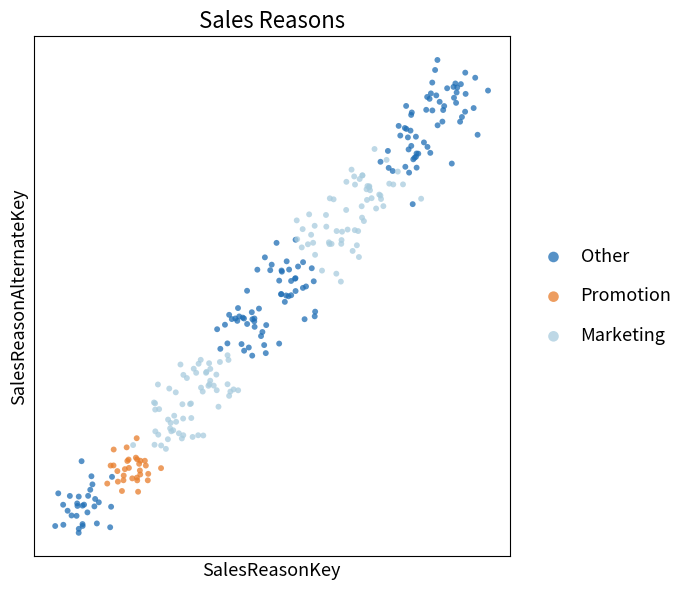

What are all the series names shown in the legend?

Other, Promotion, Marketing